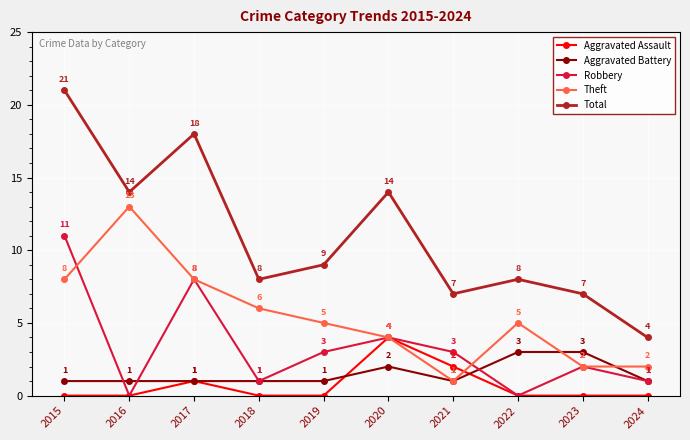

Where is the first local maximum for Theft?

2016